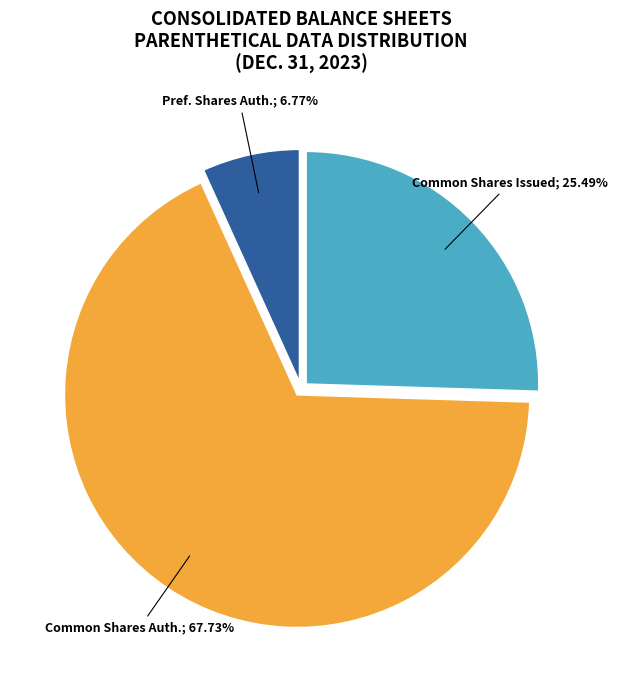

Is there a majority slice in this chart?

Yes